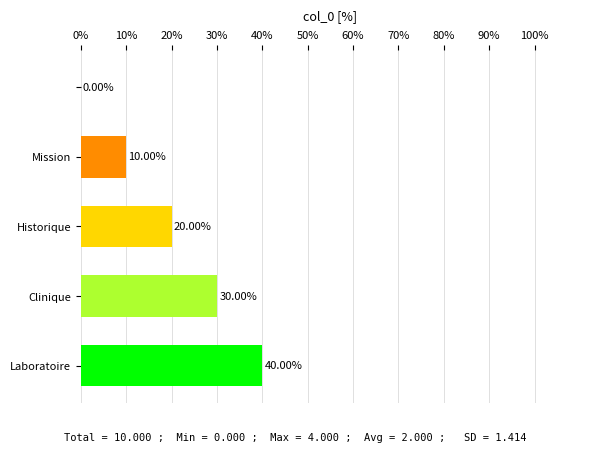

At which label is the value closest to 20?

Historique